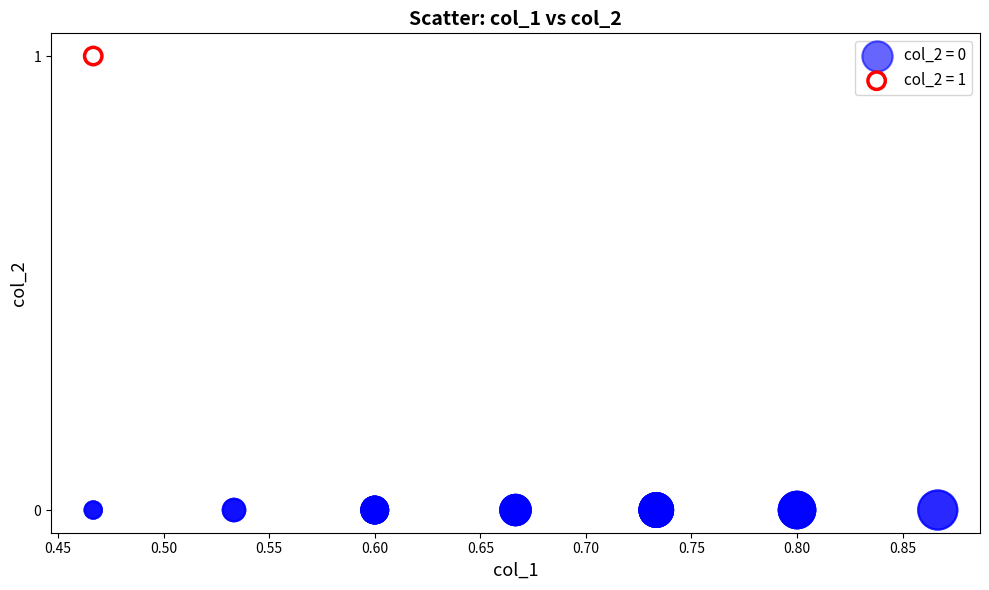

What are all the series names shown in the legend?

col_2 = 0, col_2 = 1